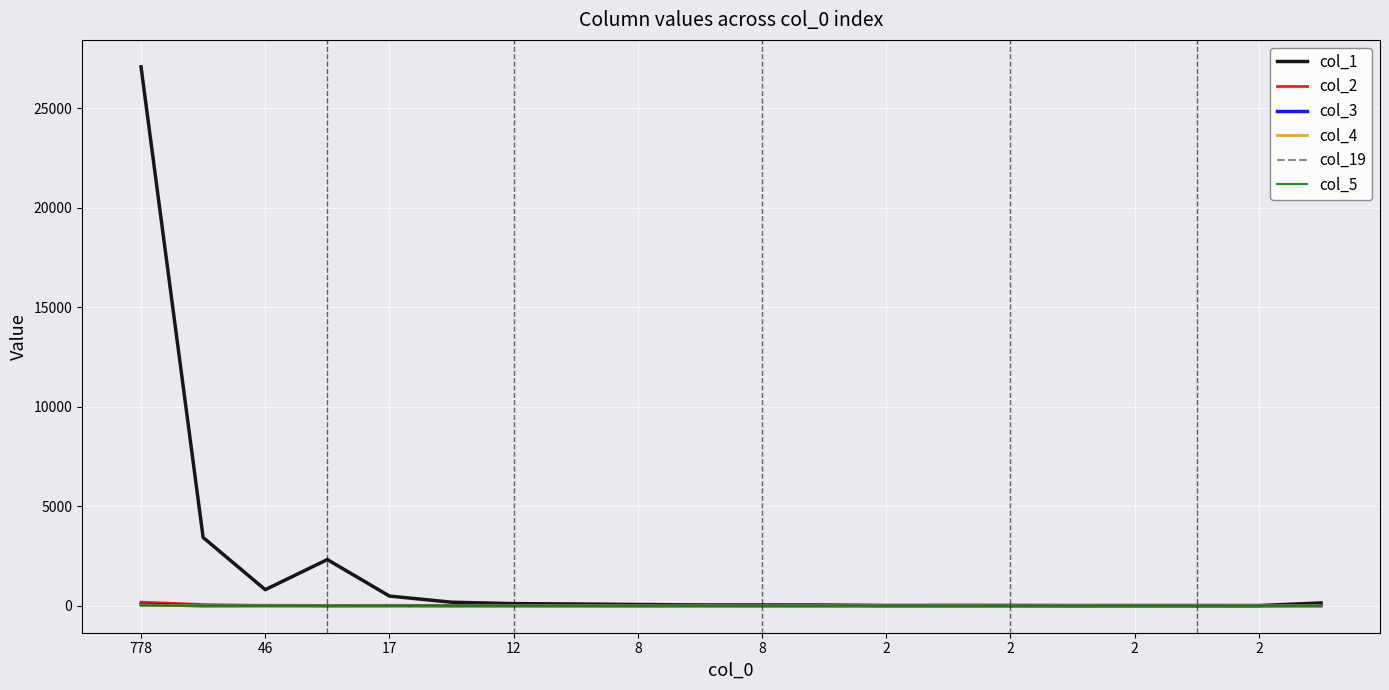

At how many categories does at least one series exceed 10706?

1